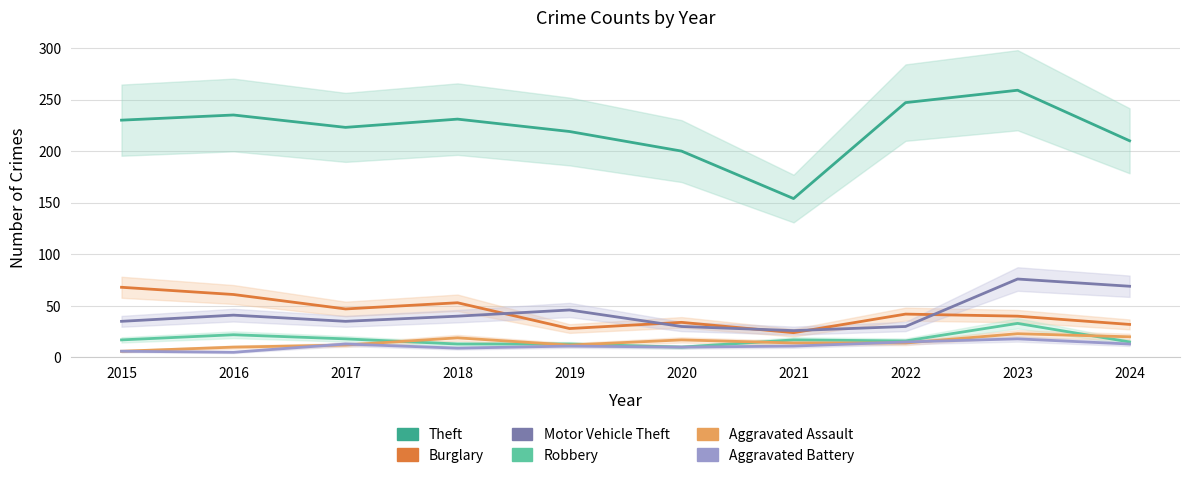

Which series has the largest total across all categories?

Theft